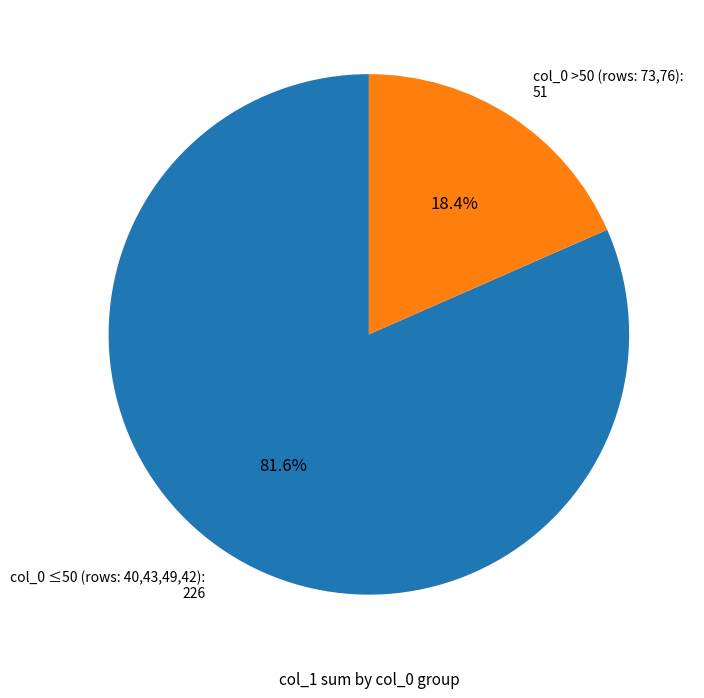

What percentage do col_0 >50 (rows: 73,76): 51 and col_0 ≤50 (rows: 40,43,49,42): 226 together represent?

100.0%